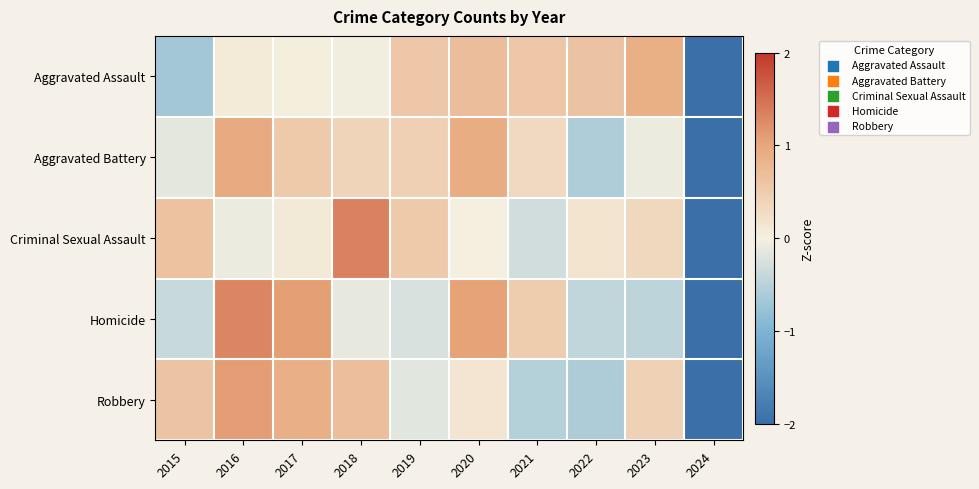

Reading left to right, extract all data points from this chart.

Aggravated Assault: 2015=-0.7	2016=0.1	2017=0.0	2018=-0.0	2019=0.6	2020=0.7	2021=0.6	2022=0.6	2023=0.9	2024=-2.7
Aggravated Battery: 2015=-0.2	2016=0.9	2017=0.5	2018=0.4	2019=0.4	2020=0.9	2021=0.3	2022=-0.6	2023=-0.1	2024=-2.7
Criminal Sexual Assault: 2015=0.6	2016=-0.1	2017=0.1	2018=1.3	2019=0.5	2020=0.0	2021=-0.3	2022=0.2	2023=0.3	2024=-2.7
Homicide: 2015=-0.4	2016=1.3	2017=1.1	2018=-0.1	2019=-0.2	2020=1.0	2021=0.5	2022=-0.4	2023=-0.5	2024=-2.3
Robbery: 2015=0.6	2016=1.1	2017=0.9	2018=0.7	2019=-0.2	2020=0.1	2021=-0.5	2022=-0.6	2023=0.4	2024=-2.5